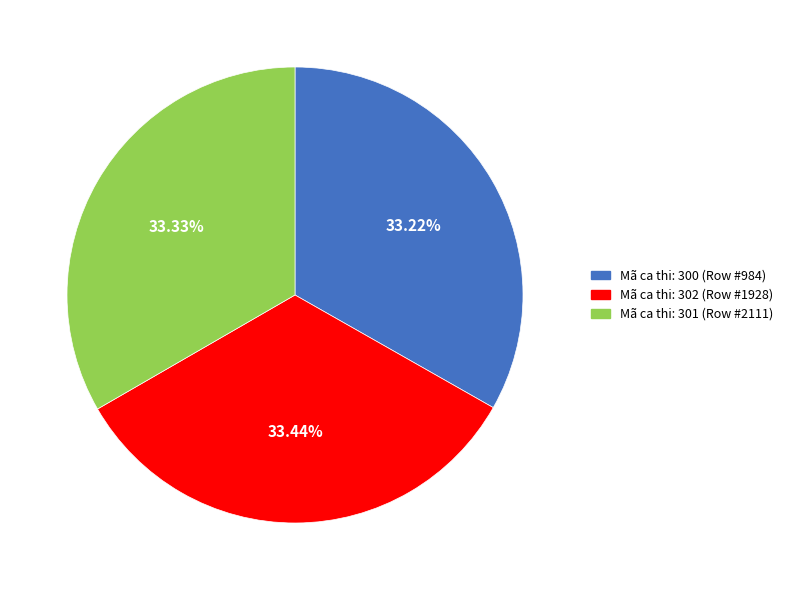

Is there any slice that represents more than half of the pie?

No